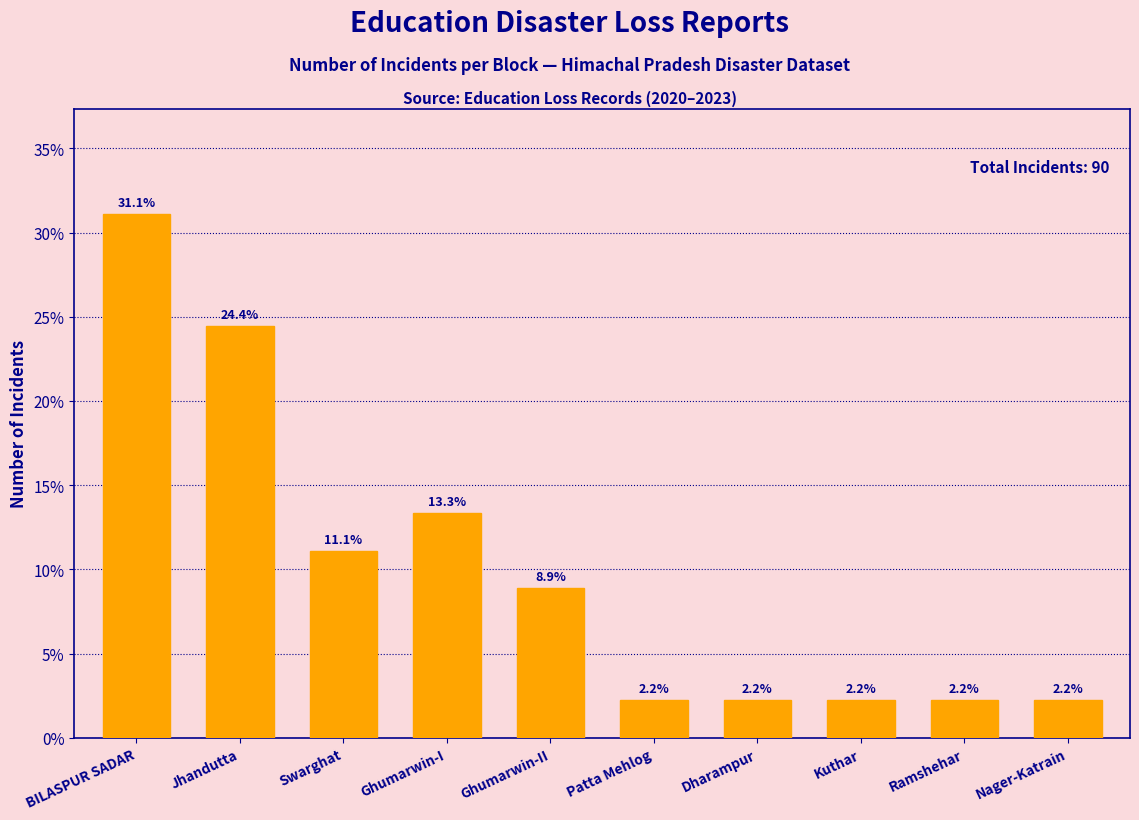

What position from the left is Ramshehar?

9